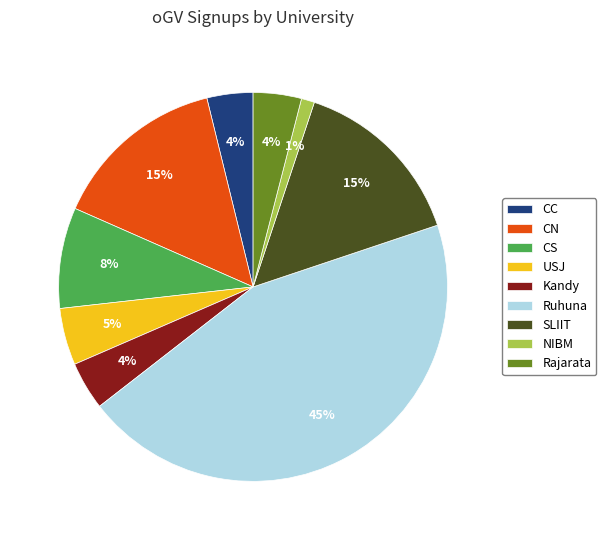

What percentage is the Rajarata slice, to the nearest percent?

4%